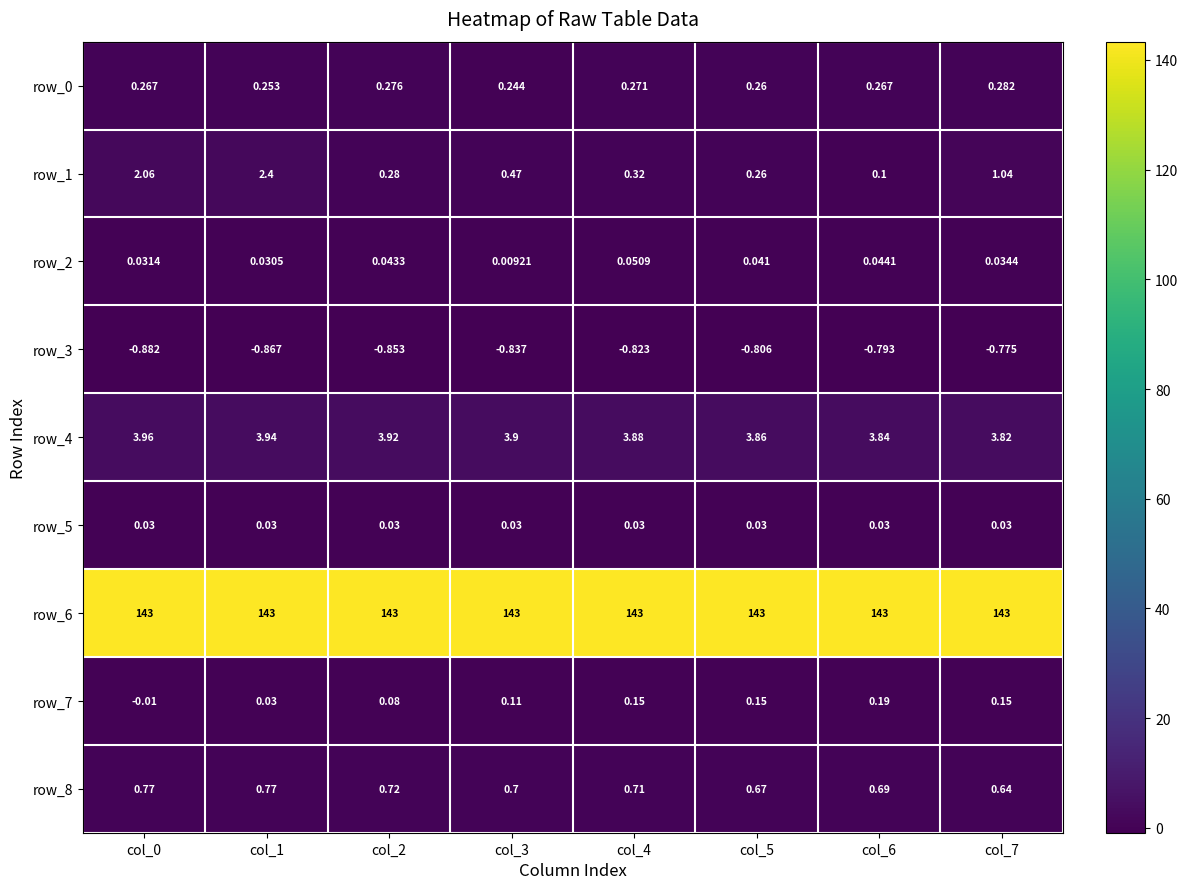

Is the value of row_8 at col_6 greater than the value of row_6 at col_5?

No